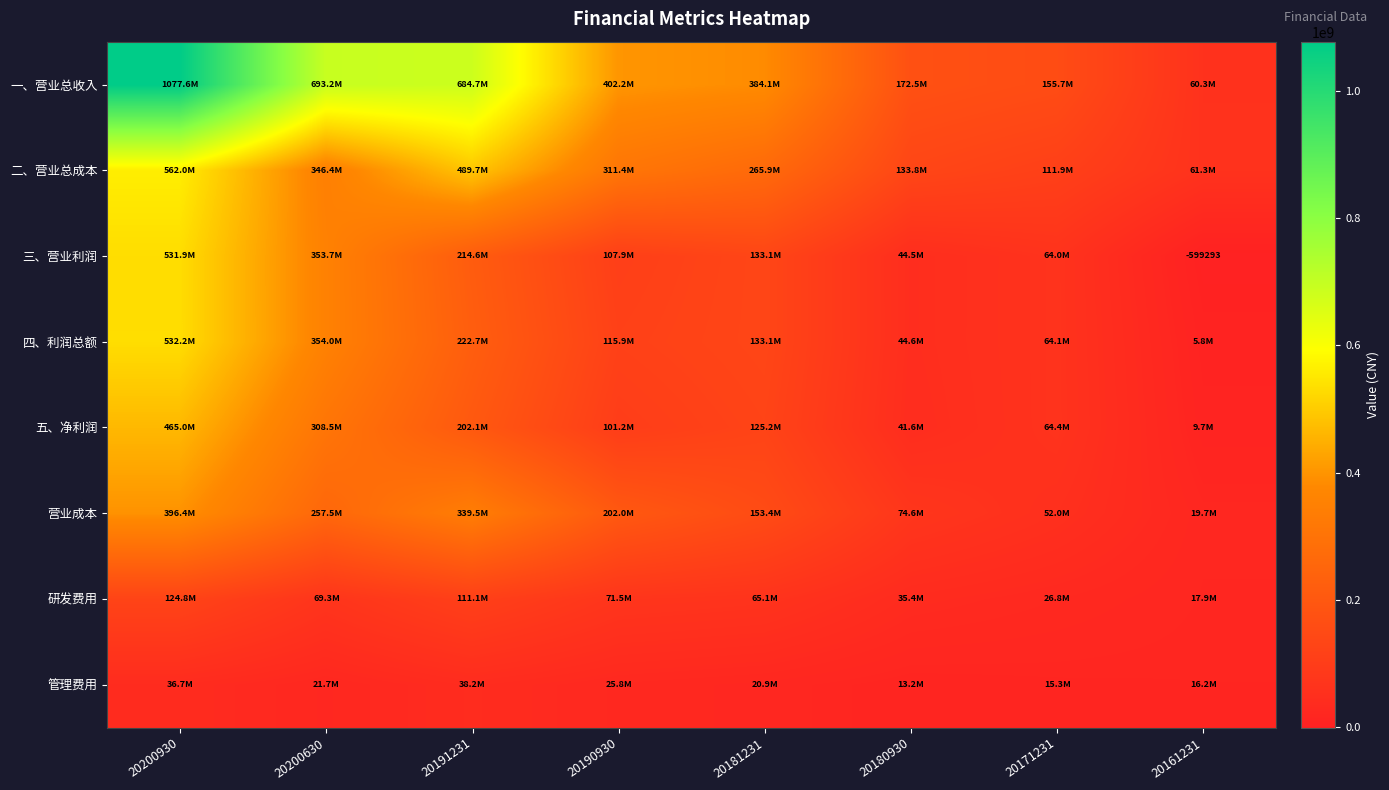

What is the sum of all 三、营业利润 values?

1449211983.5